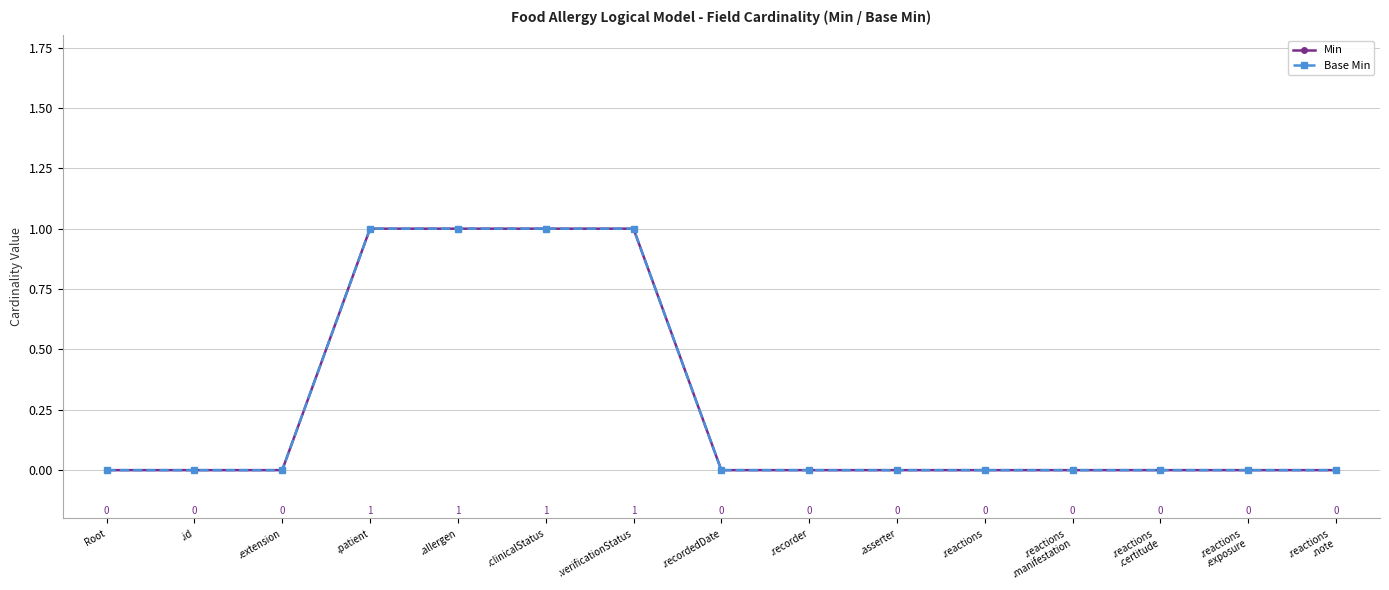

Is this an area chart (filled region under the line)?

No